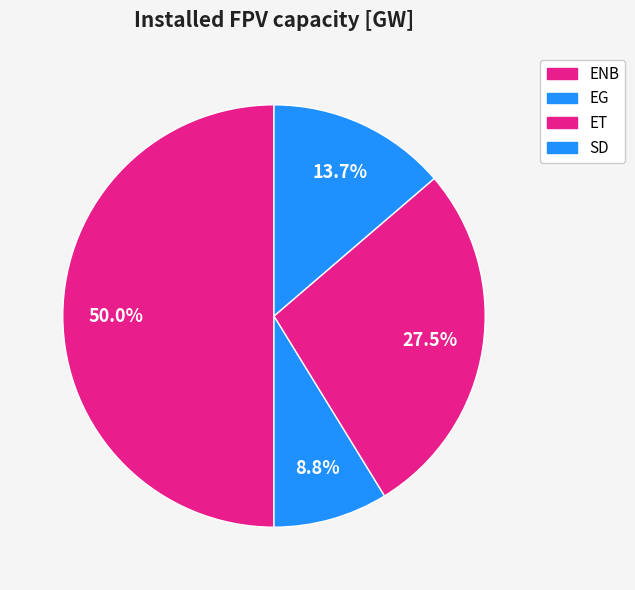

Count the number of slices in the pie.

4